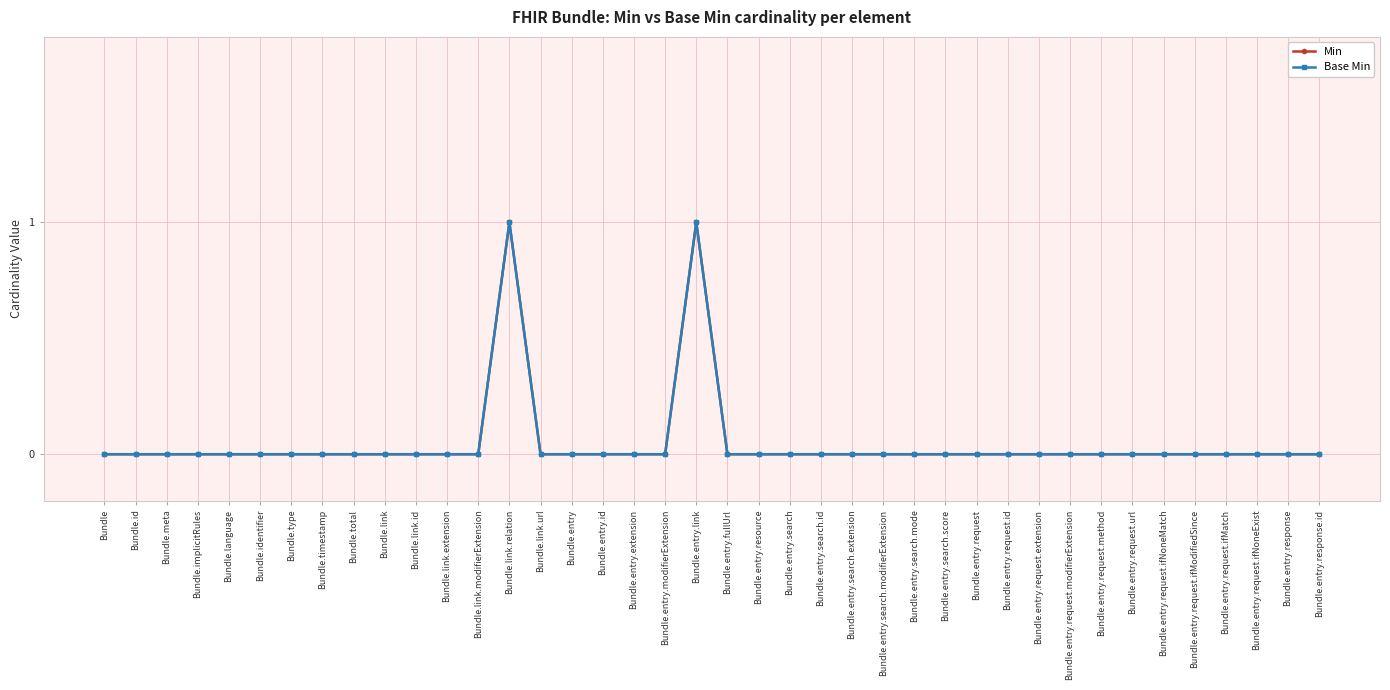

Reading left to right, what are all the values shown in this chart?

Min: Bundle=0	Bundle.id=0	Bundle.meta=0	Bundle.implicitRules=0	Bundle.language=0	Bundle.identifier=0	Bundle.type=0	Bundle.timestamp=0	Bundle.total=0	Bundle.link=0	Bundle.link.id=0	Bundle.link.extension=0	Bundle.link.modifierExtension=0	Bundle.link.relation=1	Bundle.link.url=0	Bundle.entry=0	Bundle.entry.id=0	Bundle.entry.extension=0	Bundle.entry.modifierExtension=0	Bundle.entry.link=1	Bundle.entry.fullUrl=0	Bundle.entry.resource=0	Bundle.entry.search=0	Bundle.entry.search.id=0	Bundle.entry.search.extension=0	Bundle.entry.search.modifierExtension=0	Bundle.entry.search.mode=0	Bundle.entry.search.score=0	Bundle.entry.request=0	Bundle.entry.request.id=0	Bundle.entry.request.extension=0	Bundle.entry.request.modifierExtension=0	Bundle.entry.request.method=0	Bundle.entry.request.url=0	Bundle.entry.request.ifNoneMatch=0	Bundle.entry.request.ifModifiedSince=0	Bundle.entry.request.ifMatch=0	Bundle.entry.request.ifNoneExist=0	Bundle.entry.response=0	Bundle.entry.response.id=0
Base Min: Bundle=0	Bundle.id=0	Bundle.meta=0	Bundle.implicitRules=0	Bundle.language=0	Bundle.identifier=0	Bundle.type=0	Bundle.timestamp=0	Bundle.total=0	Bundle.link=0	Bundle.link.id=0	Bundle.link.extension=0	Bundle.link.modifierExtension=0	Bundle.link.relation=1	Bundle.link.url=0	Bundle.entry=0	Bundle.entry.id=0	Bundle.entry.extension=0	Bundle.entry.modifierExtension=0	Bundle.entry.link=1	Bundle.entry.fullUrl=0	Bundle.entry.resource=0	Bundle.entry.search=0	Bundle.entry.search.id=0	Bundle.entry.search.extension=0	Bundle.entry.search.modifierExtension=0	Bundle.entry.search.mode=0	Bundle.entry.search.score=0	Bundle.entry.request=0	Bundle.entry.request.id=0	Bundle.entry.request.extension=0	Bundle.entry.request.modifierExtension=0	Bundle.entry.request.method=0	Bundle.entry.request.url=0	Bundle.entry.request.ifNoneMatch=0	Bundle.entry.request.ifModifiedSince=0	Bundle.entry.request.ifMatch=0	Bundle.entry.request.ifNoneExist=0	Bundle.entry.response=0	Bundle.entry.response.id=0